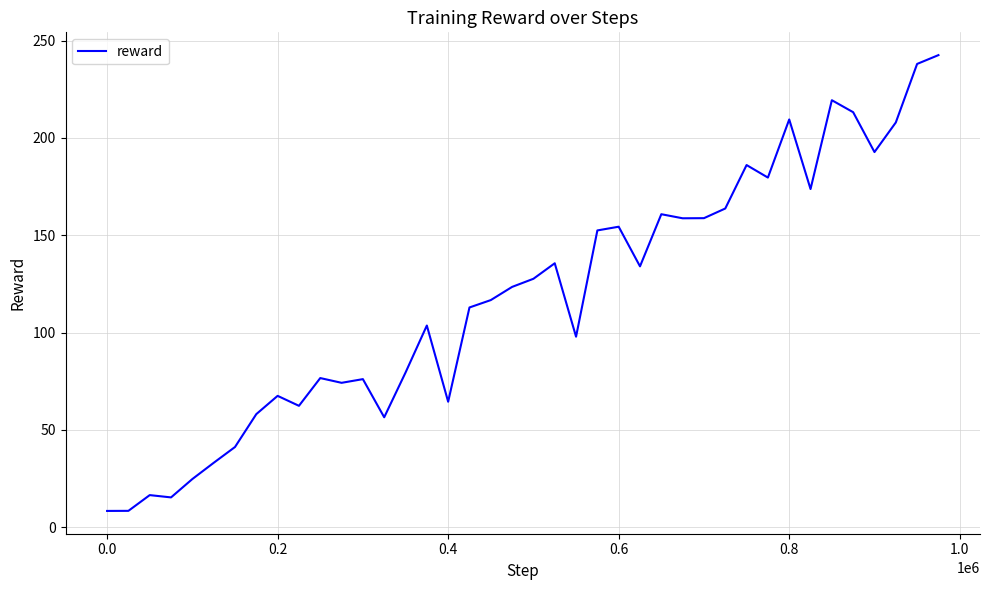

What is the difference between the maximum and minimum values?

234.1